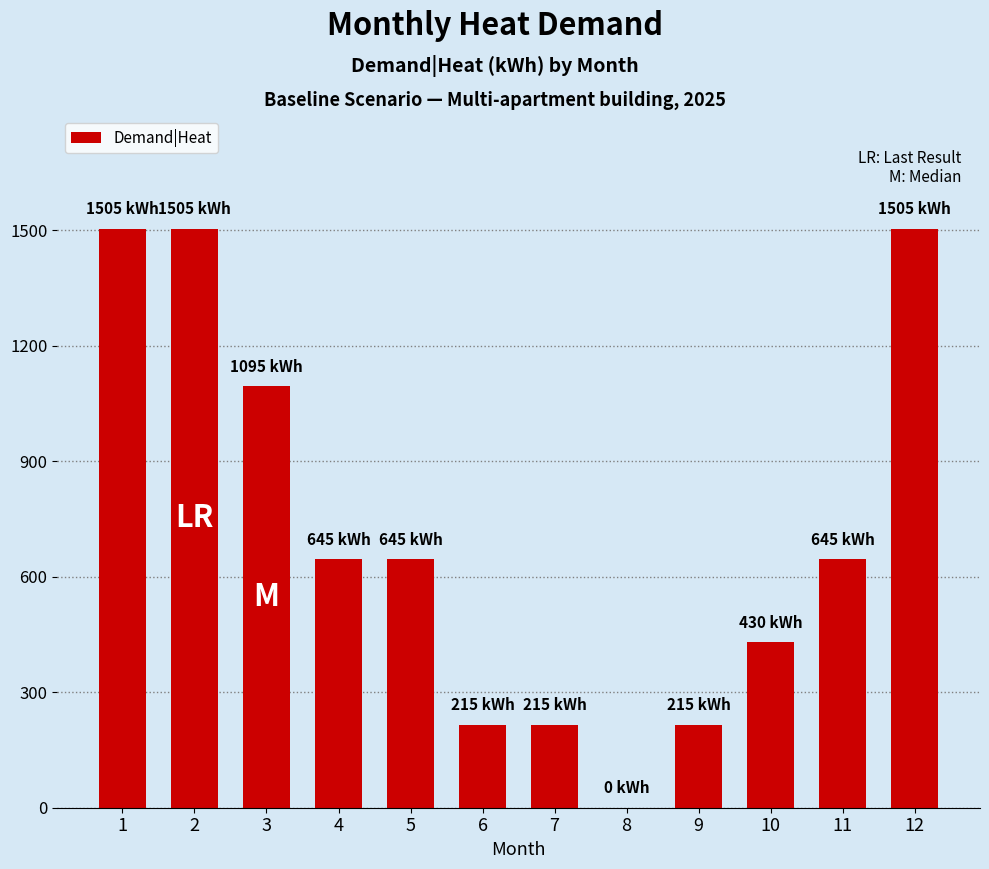

Are the bars horizontal?

No